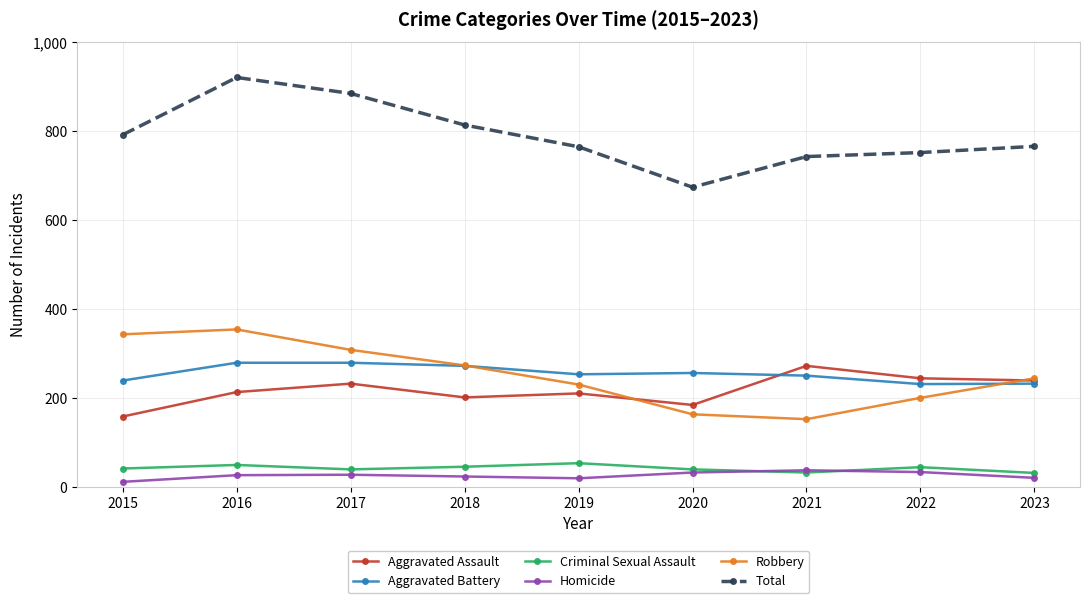

Is it true that Aggravated Battery equals 342 at 2021?

False